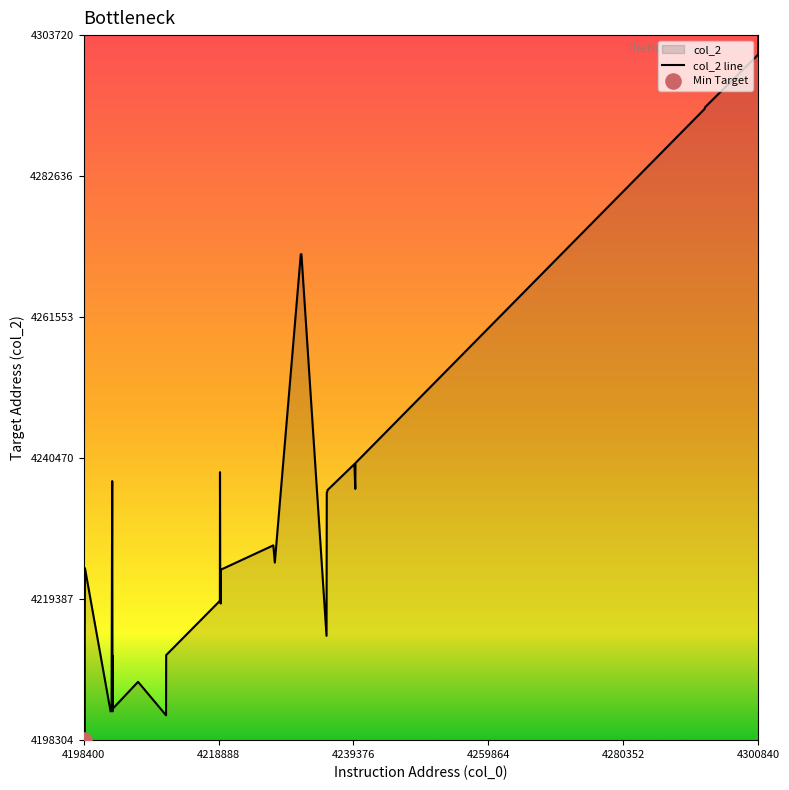

Which category has the highest value across all series?

4300840